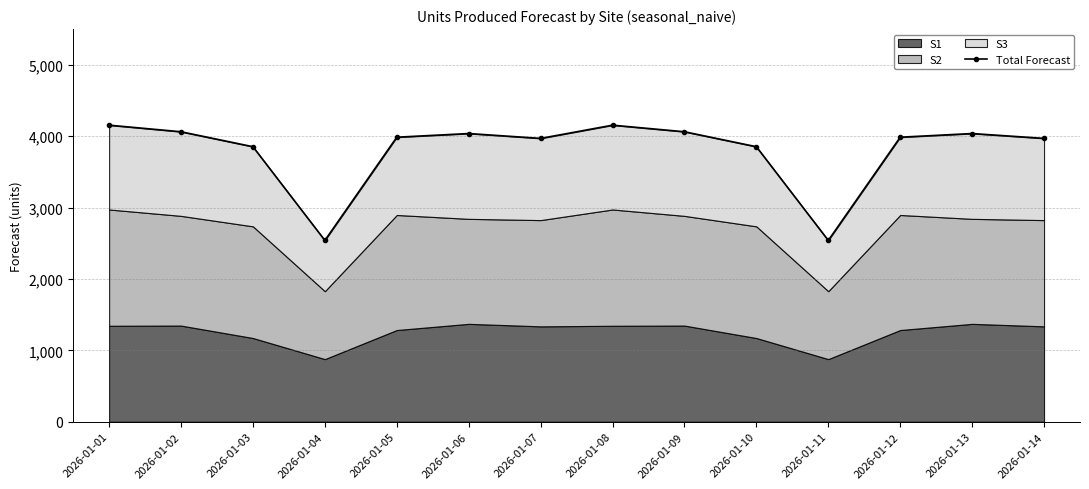

How many points are lower than both their immediate neighbors (excluding endpoints)?

3